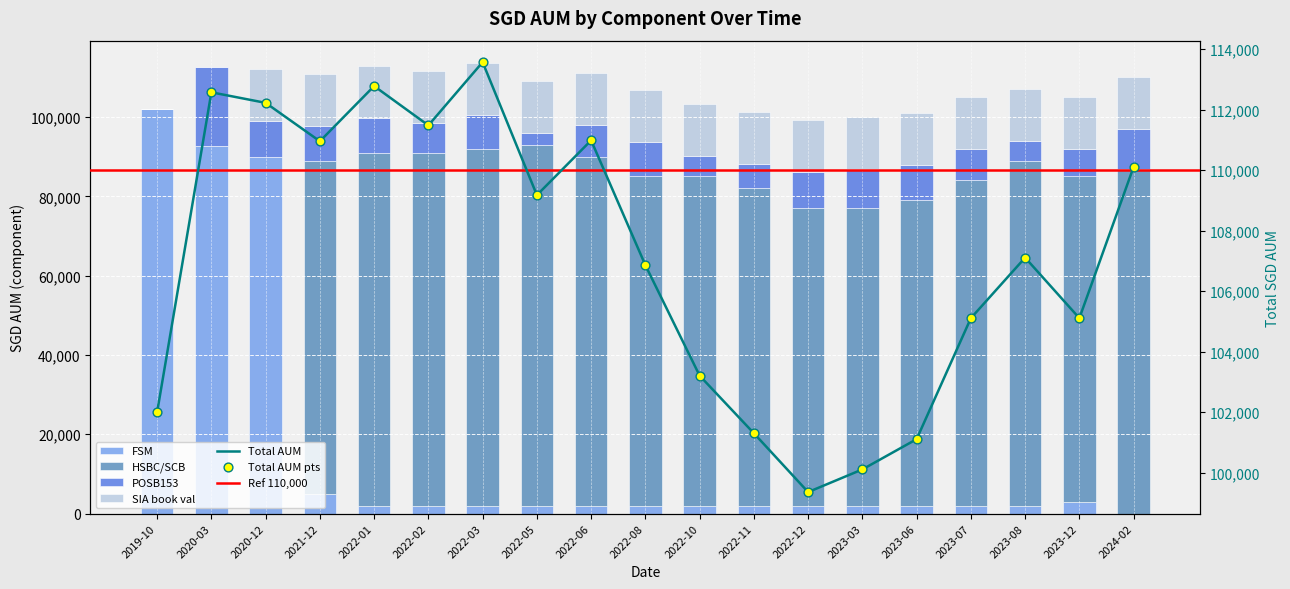

What is the total value across all series at 2022-11?

101303.5